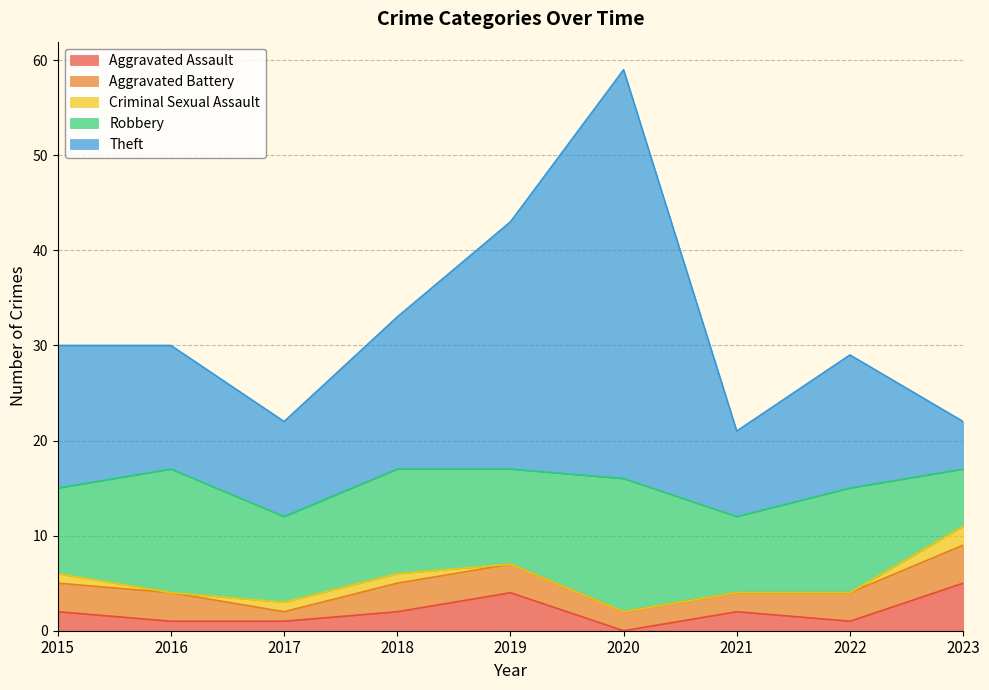

Which series changed the most between 2018 and 2021?

Theft